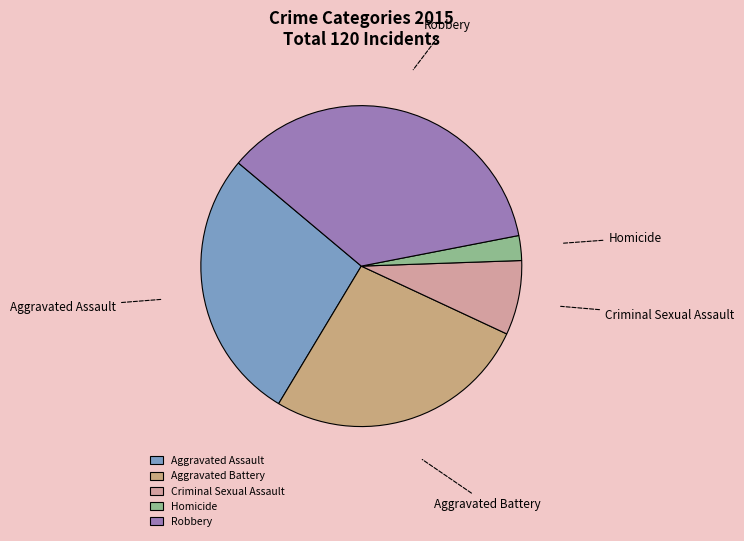

How many slices are in this pie chart?

5